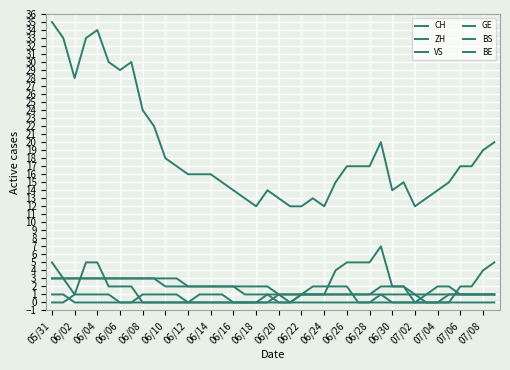

Does the chart display data point markers on the line(s)?

No